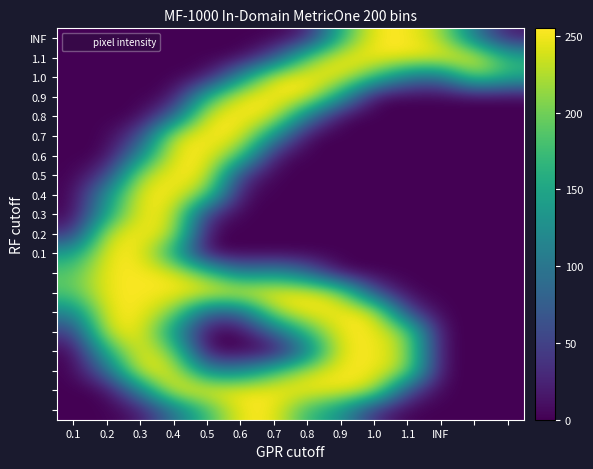

Which label corresponds to the smallest value in the chart?

0.1